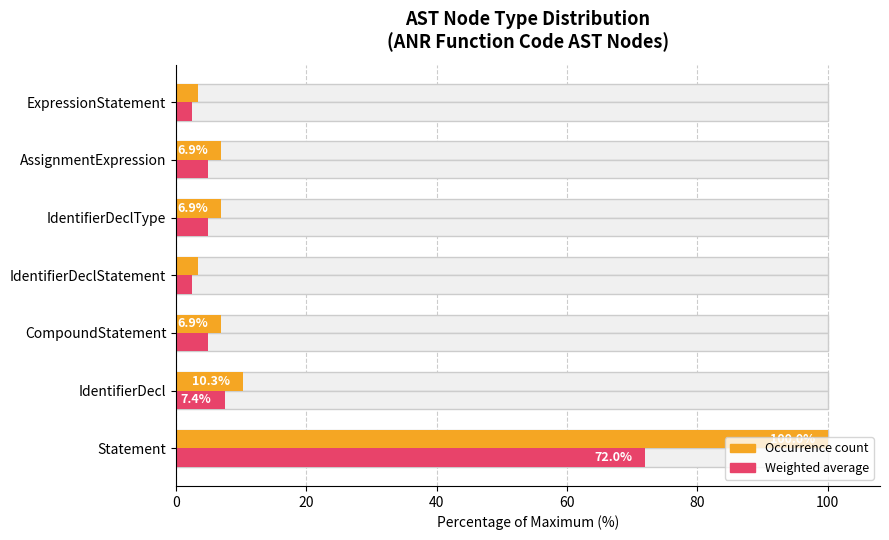

How many values in the Count (normalized) series exceed 6?

5